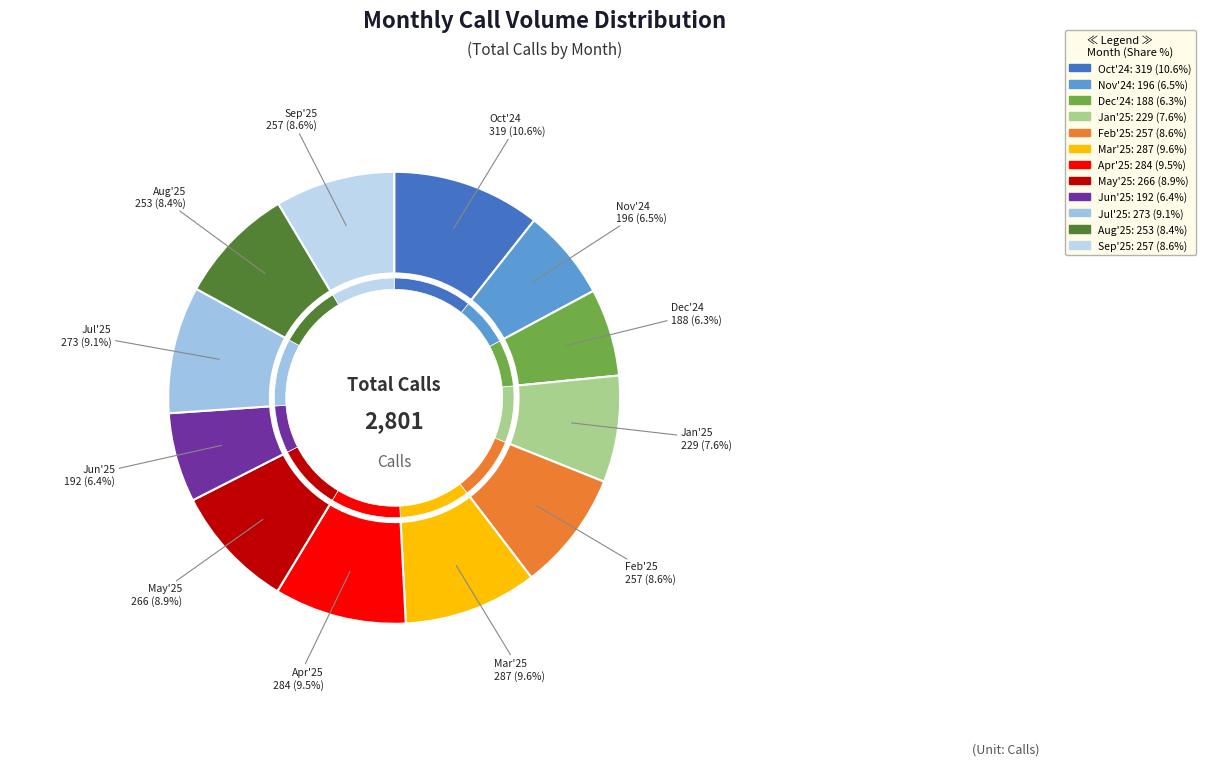

To the nearest percent, what percentage of the pie is Oct'24?

11%